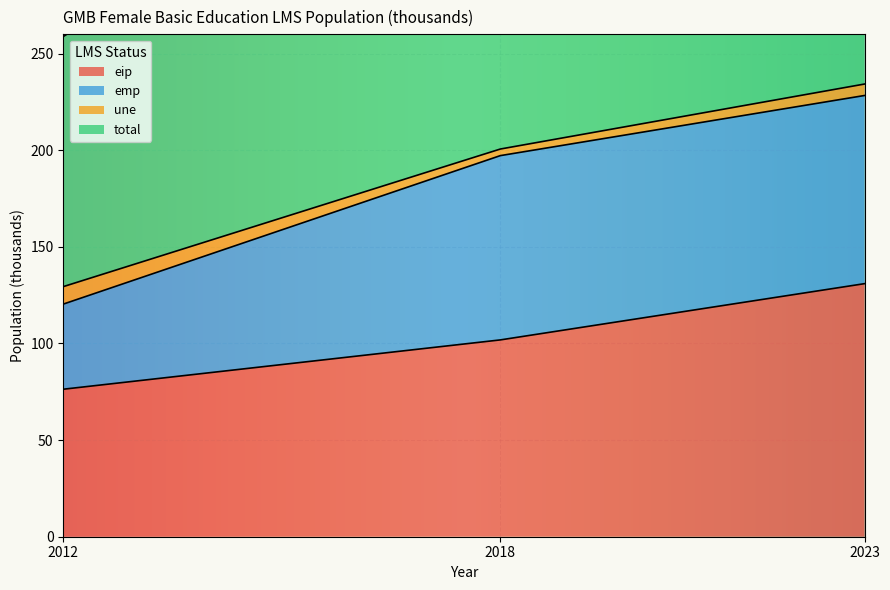

What is the sum of the total values at 2023 and 2012?

363.7